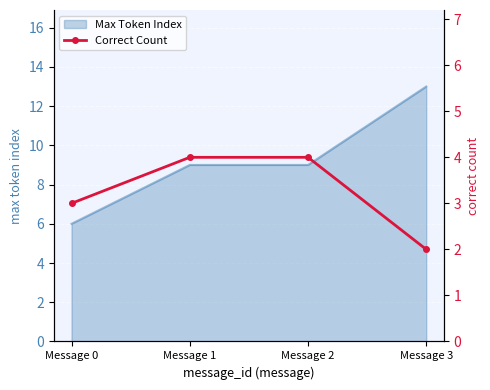

True or false: Max Token Index has more than 2 interior local peaks.

False